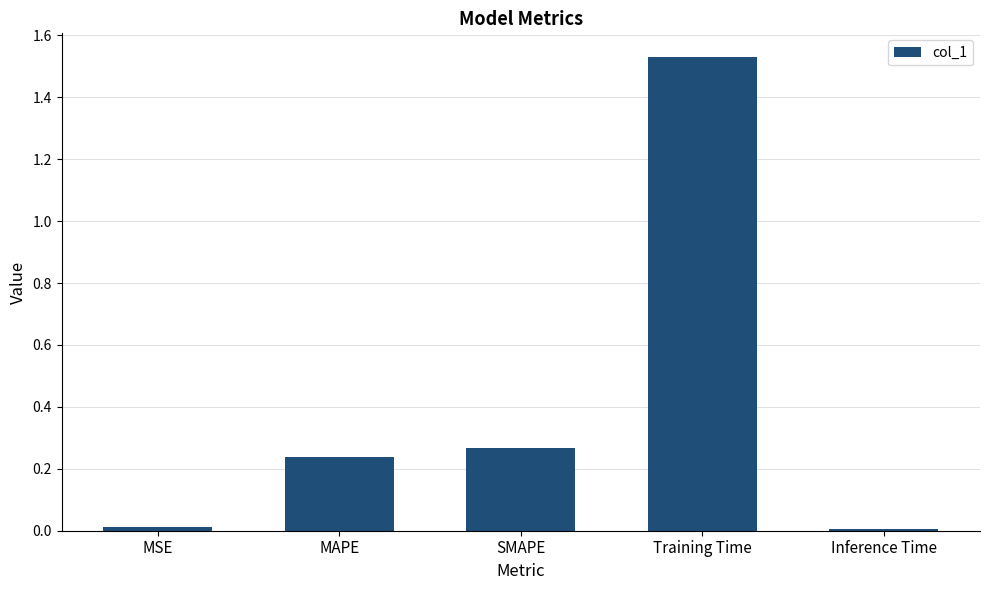

At which category does the chart reach its peak across all series?

Training Time